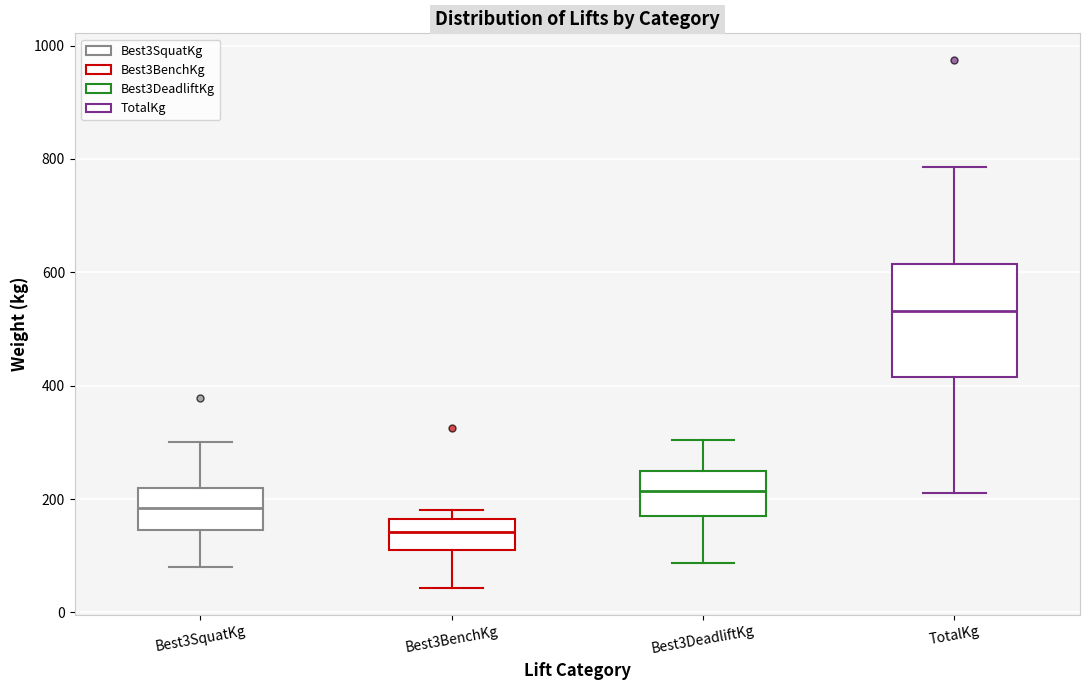

Which box is the tallest, from its lower edge to its upper edge?

TotalKg